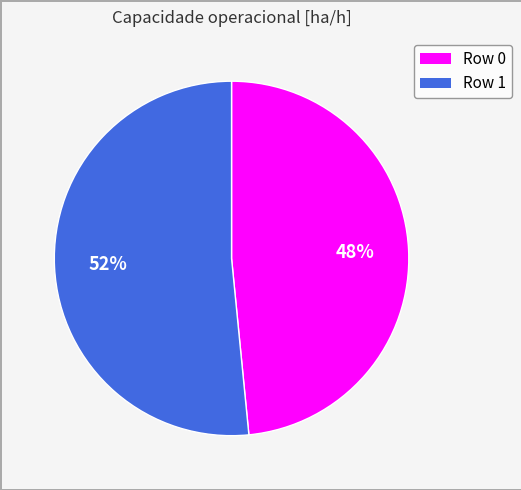

Count the number of slices in the pie.

2